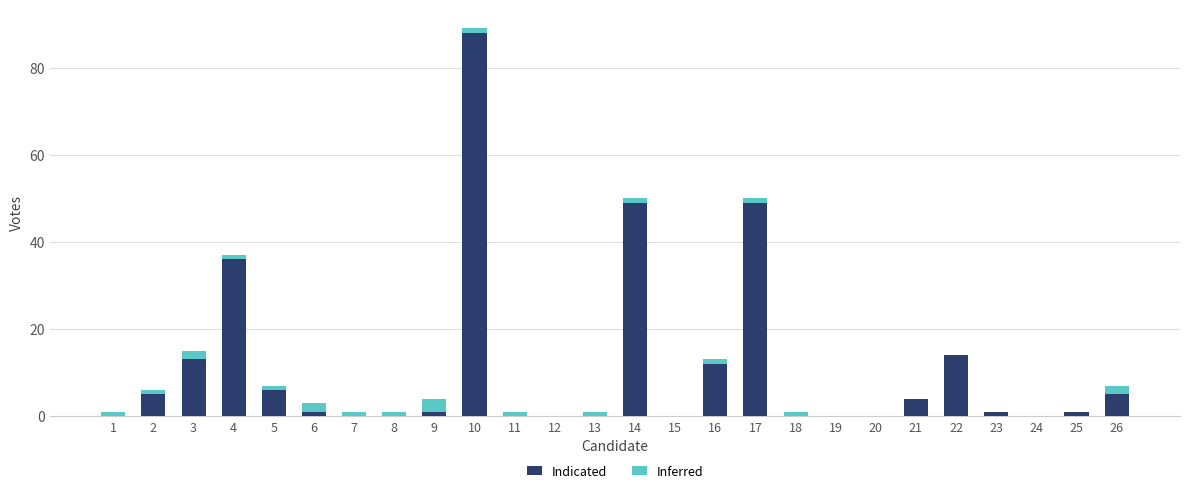

Which category has the highest value in the Indicated series?

10